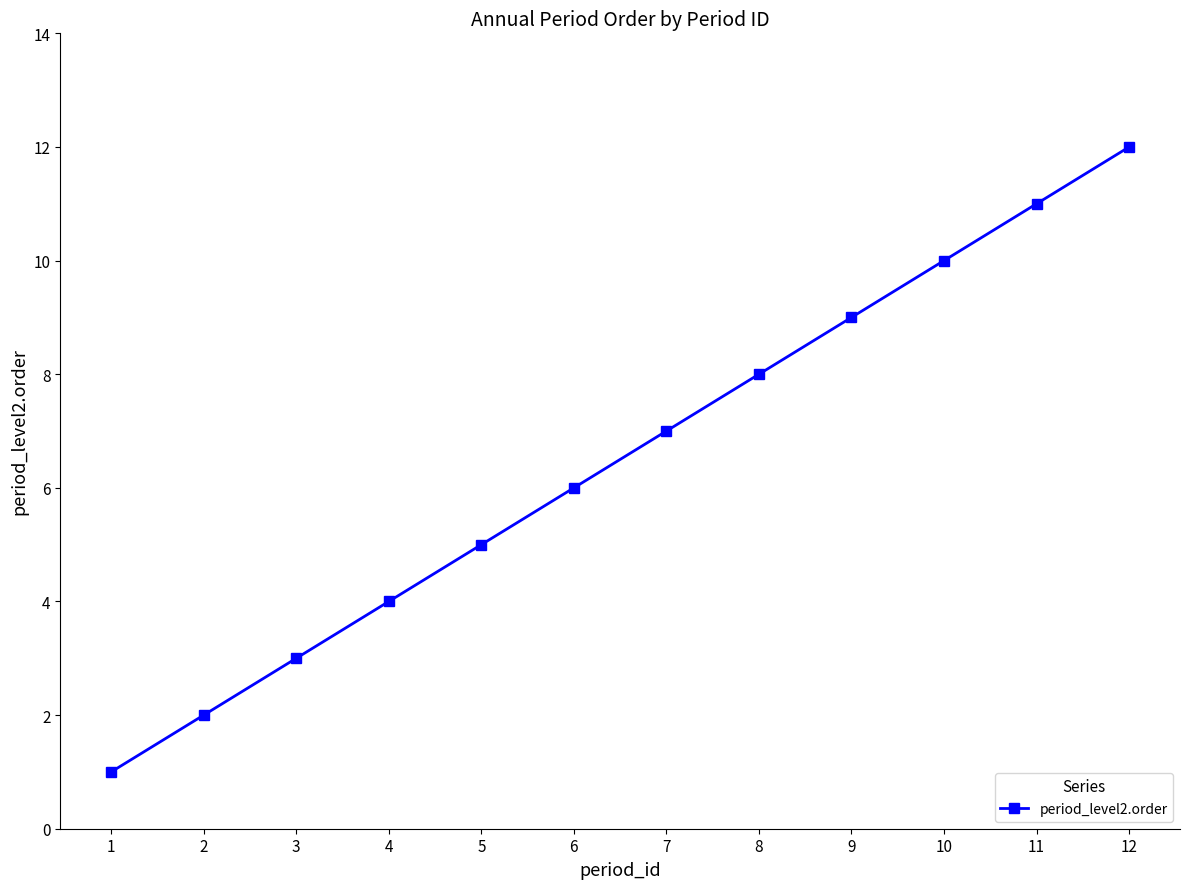

The value at 5 is 5. True or false?

True